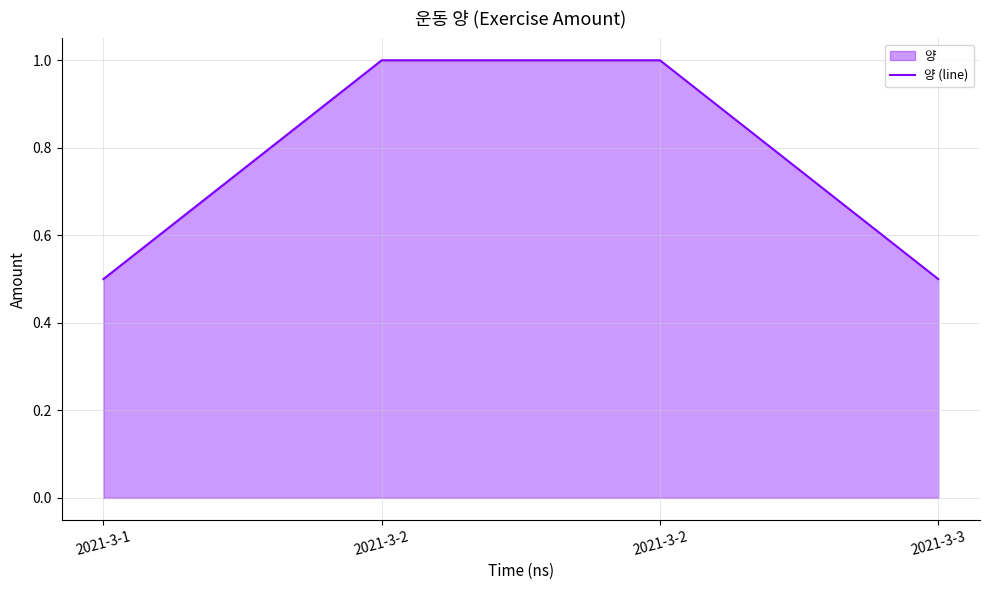

Rank the categories by value from highest to lowest.

2021-3-2, 2021-3-2, 2021-3-1, 2021-3-3